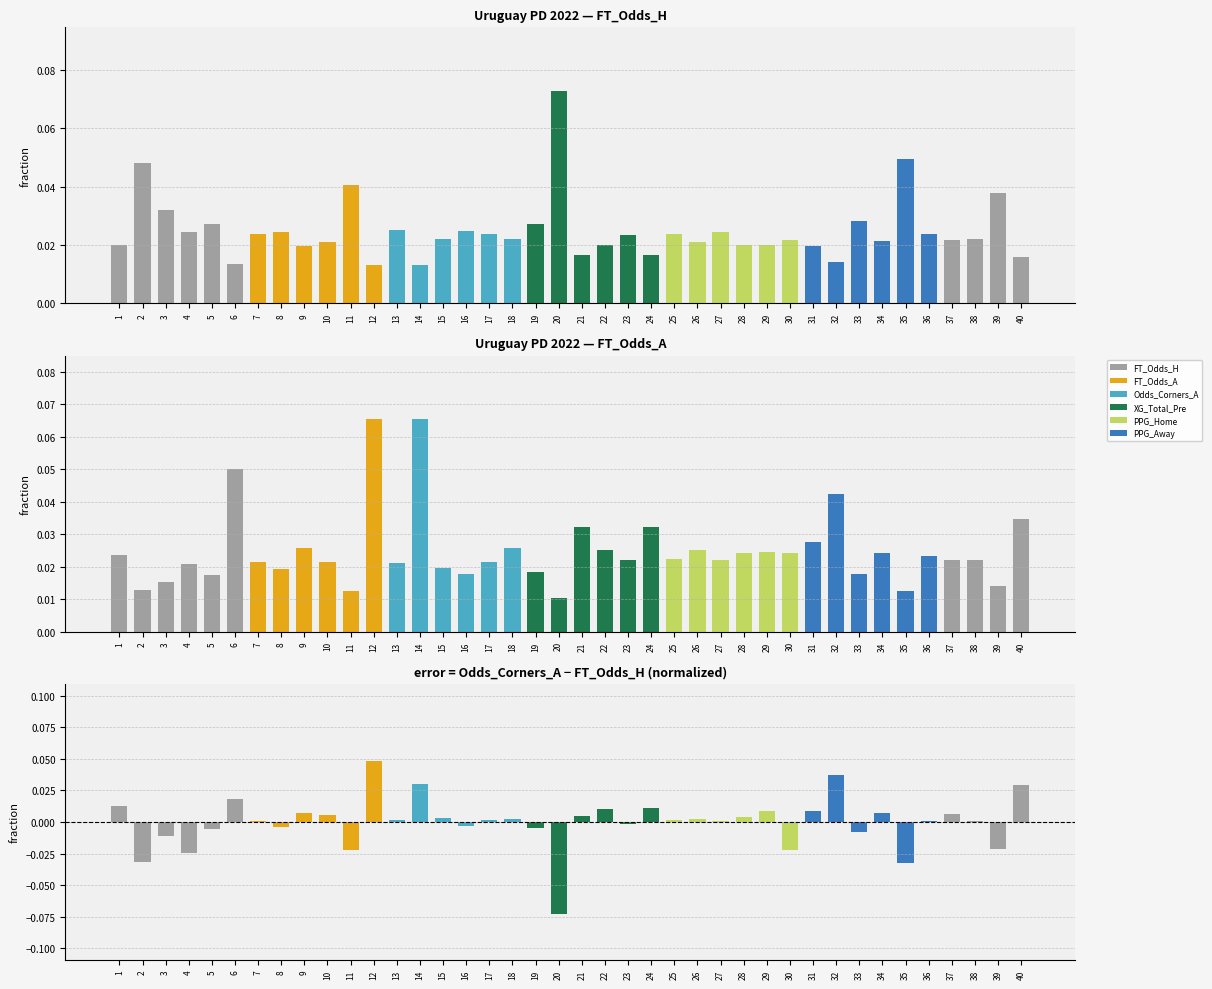

How many data points does each series have?

40